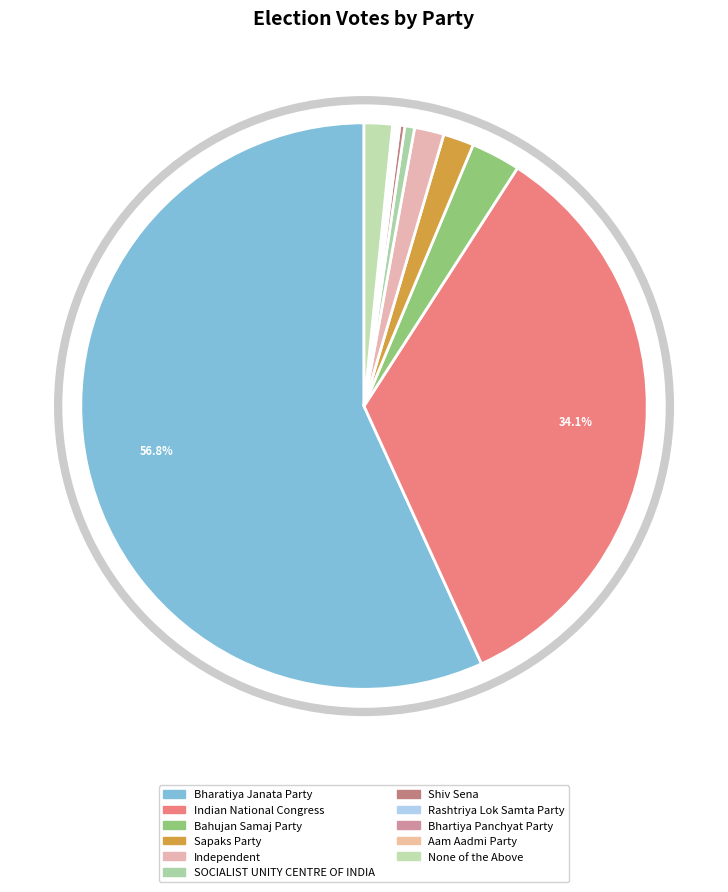

Is there any slice that represents more than half of the pie?

Yes